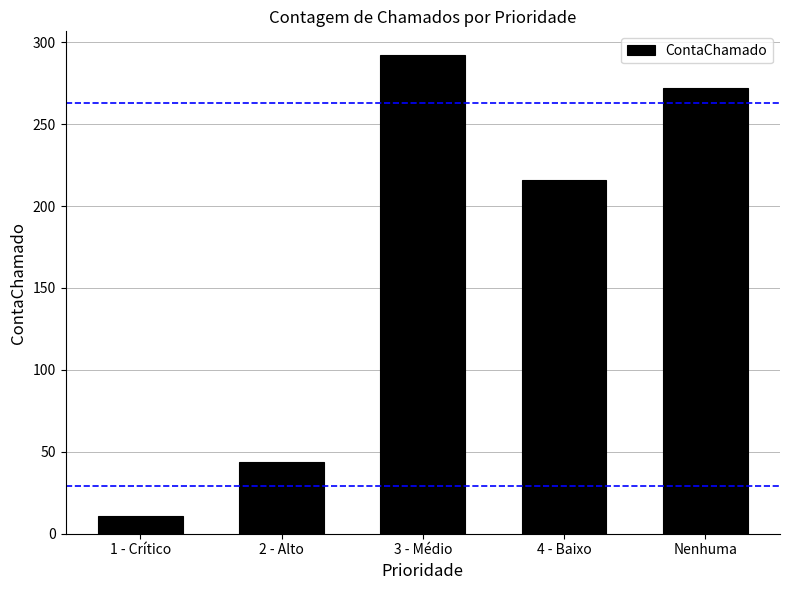

What position from the right is Nenhuma?

1